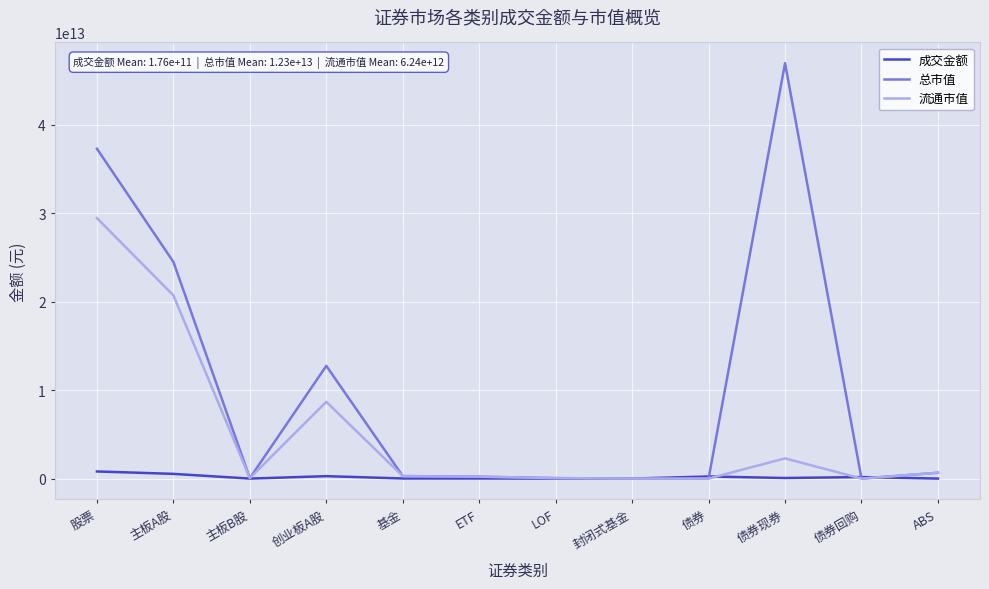

Which series has the largest range (max minus min)?

总市值